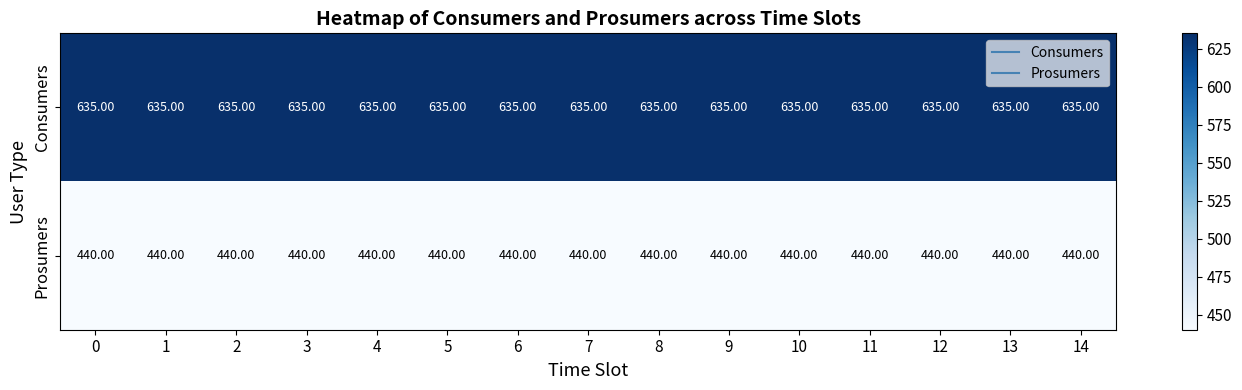

What is the sum of all Prosumers values?

6600